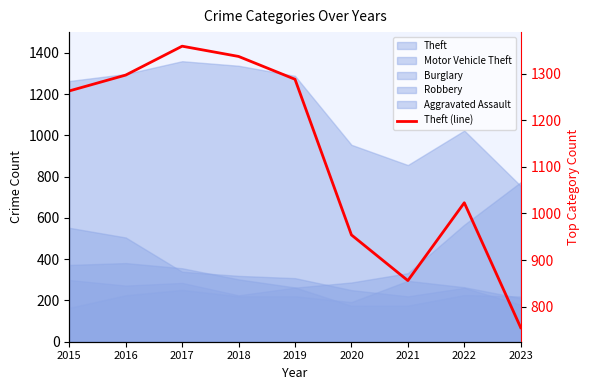

At which category does the data reach its first local peak?

2017